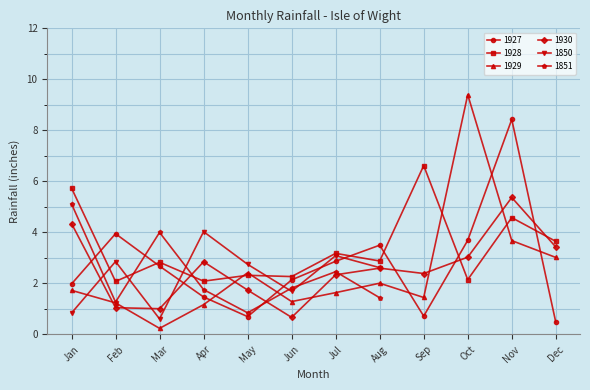

What is the value of the 1927 point at the 7th from the left?

2.9